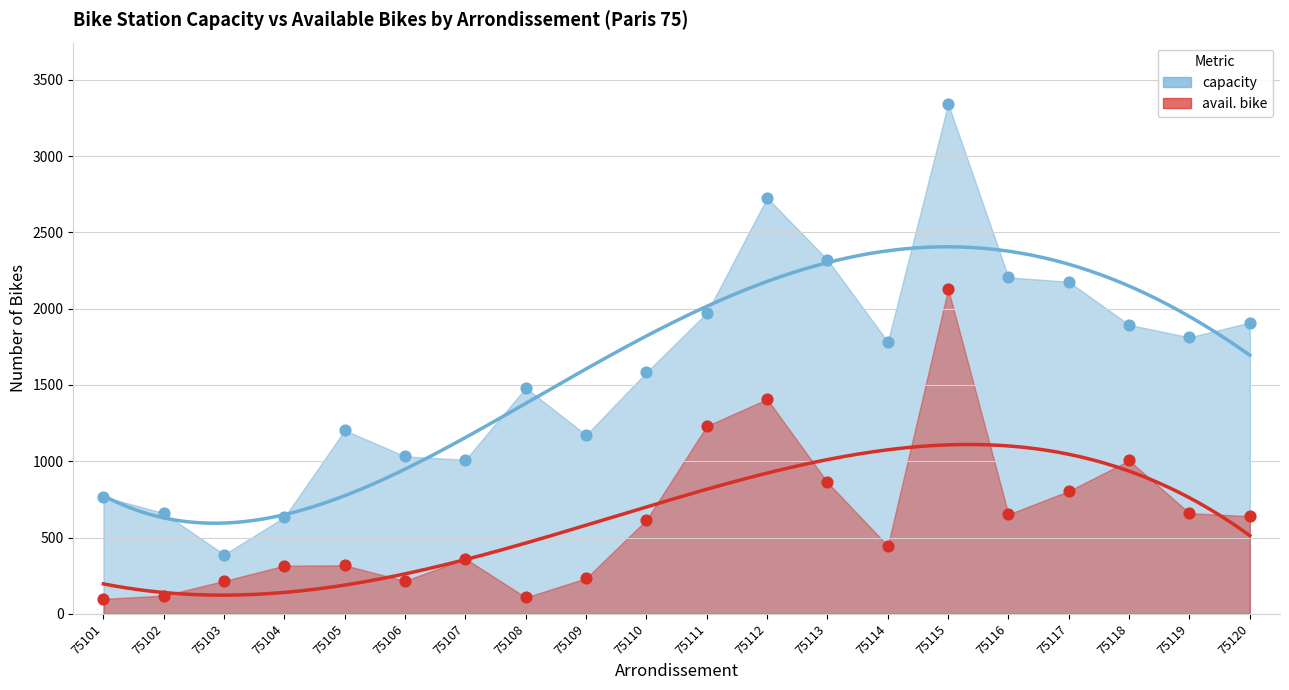

Which series has the largest total across all categories?

capacity